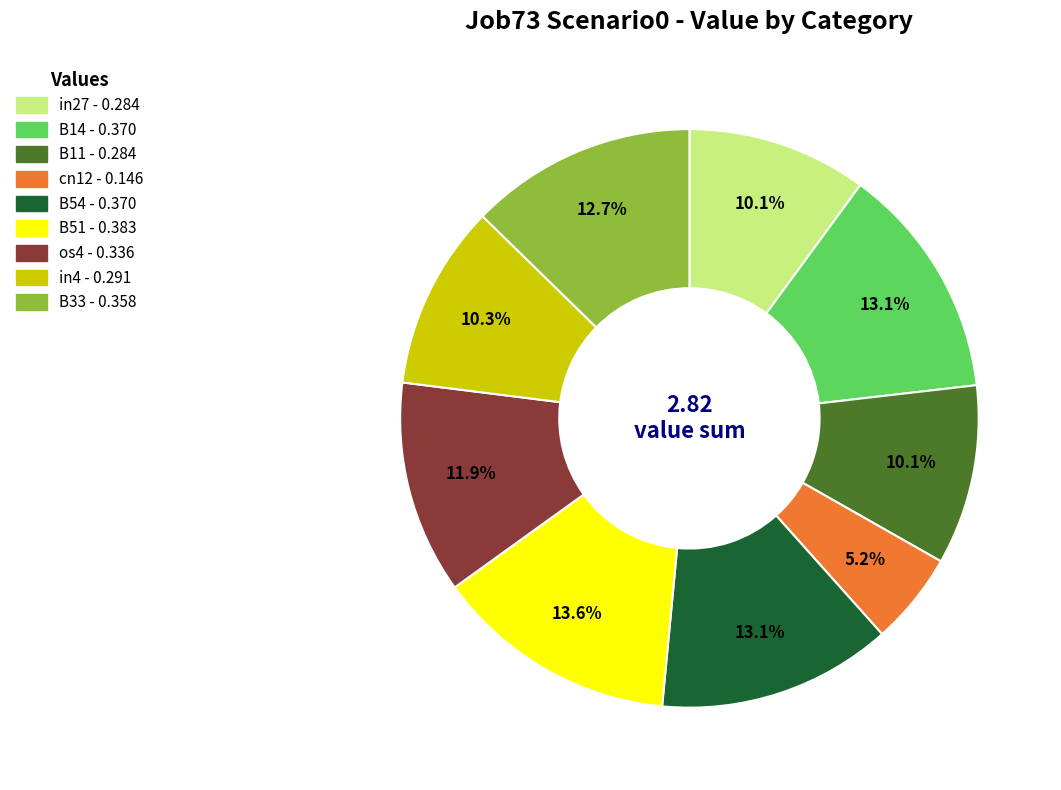

Is there any slice that represents more than half of the pie?

No